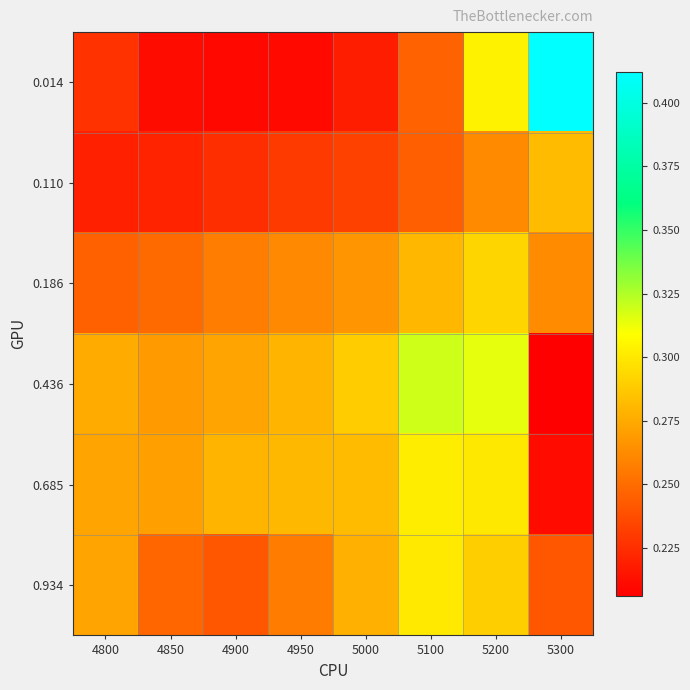

Between 4950 and 5300, which series saw the biggest shift?

0.014